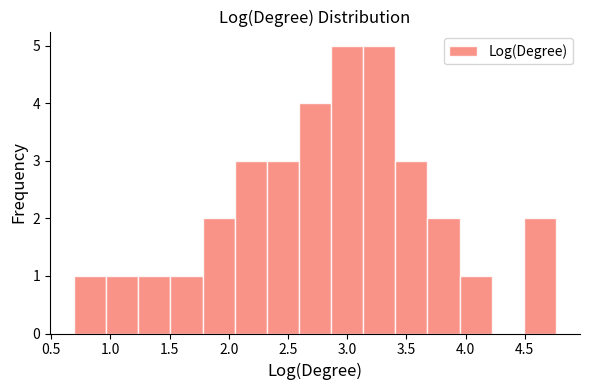

How tall is the bar that spans 3.40 to 3.70 on the x-axis? Neither the bar edges nor the heights are printed on the chart, so give them approximately, as read against the axes.

3